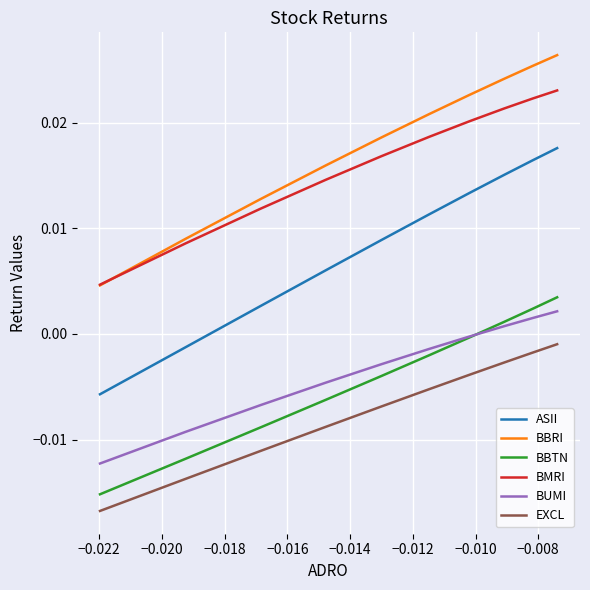

List the series in order of their peak value, lowest first.

EXCL, BUMI, BBTN, ASII, BMRI, BBRI